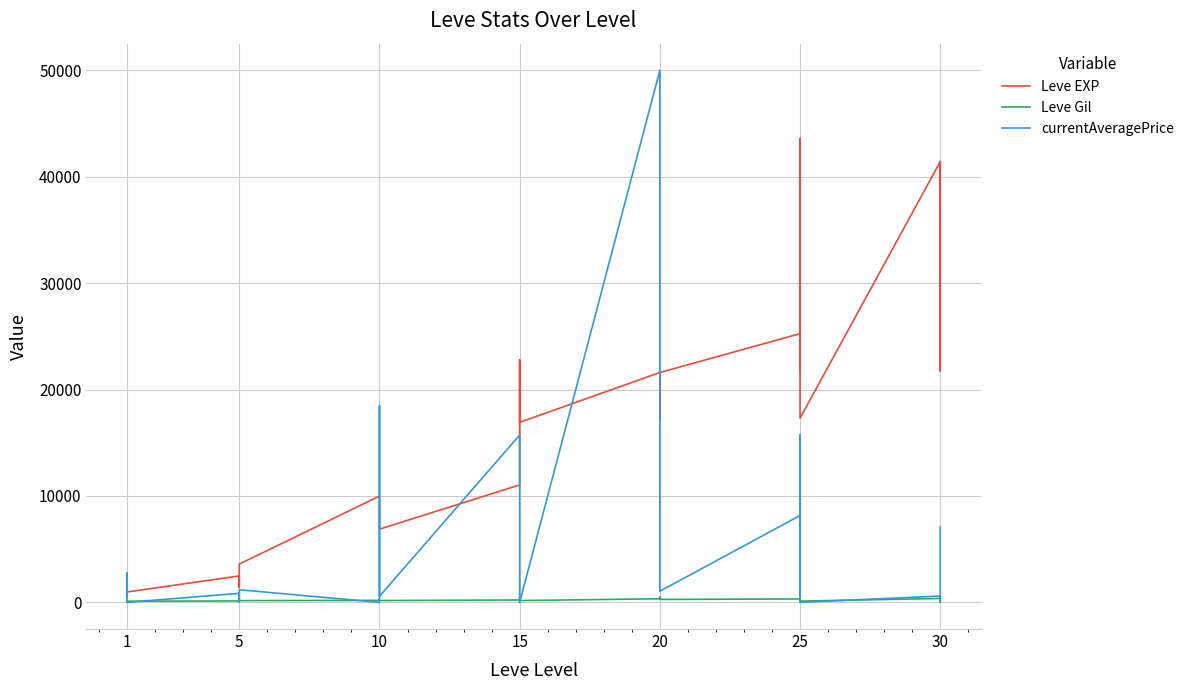

What are all the series names shown in the legend?

Leve EXP, Leve Gil, currentAveragePrice